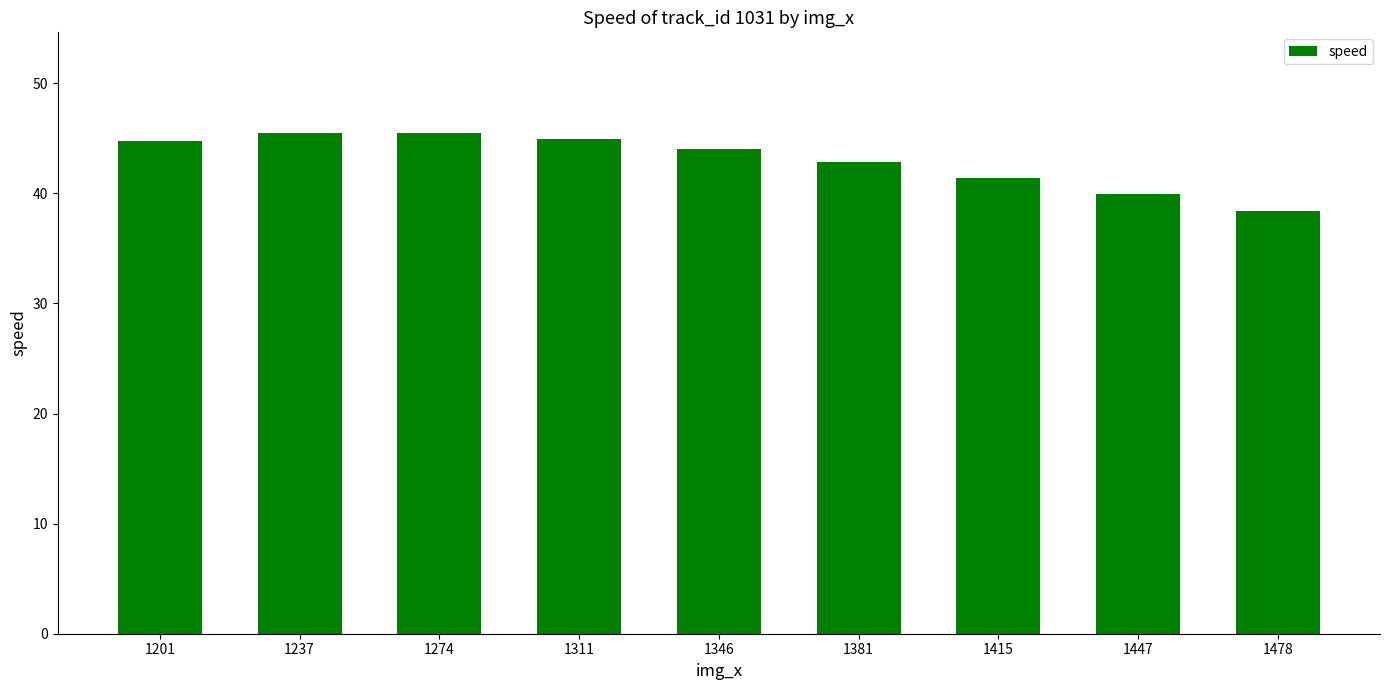

What is the sum of all values?

387.3